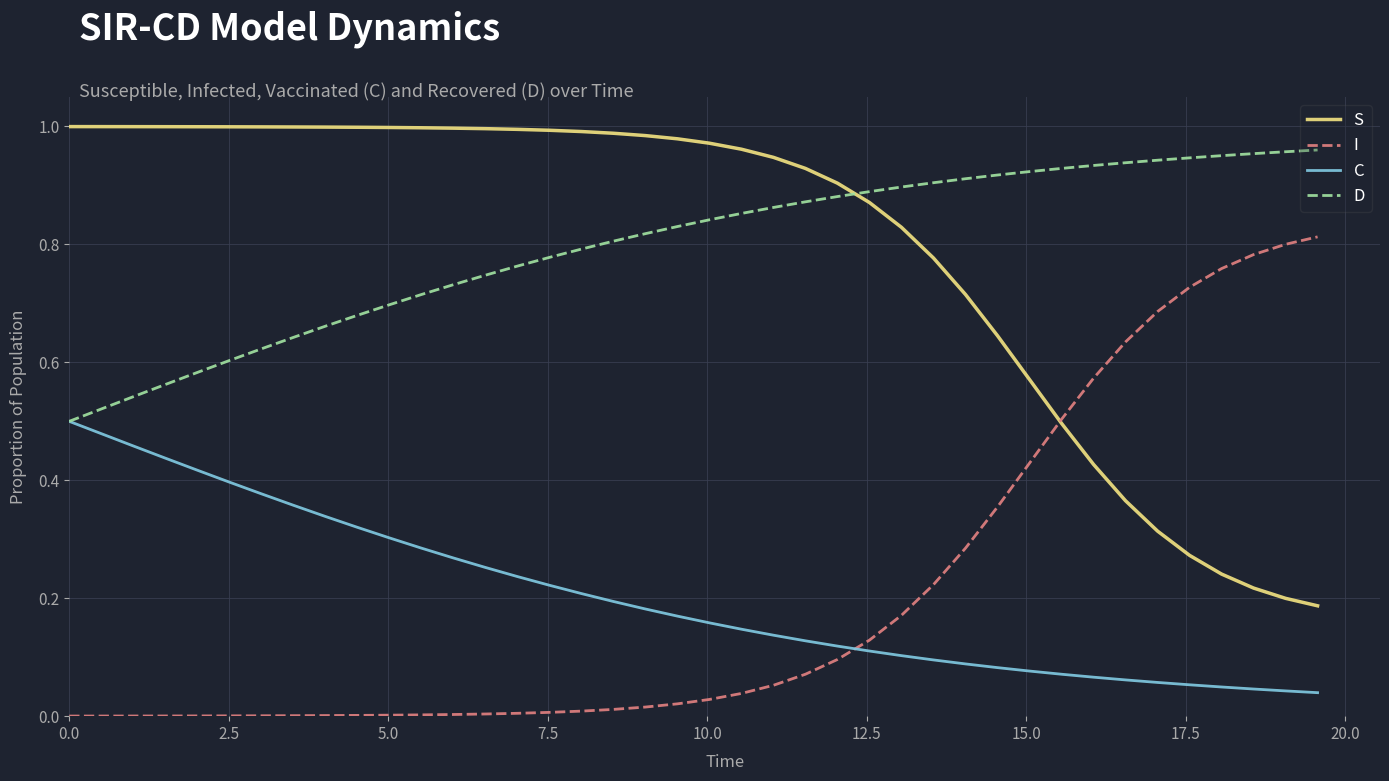

Which series ends up on top after the final intersection of S and D?

D